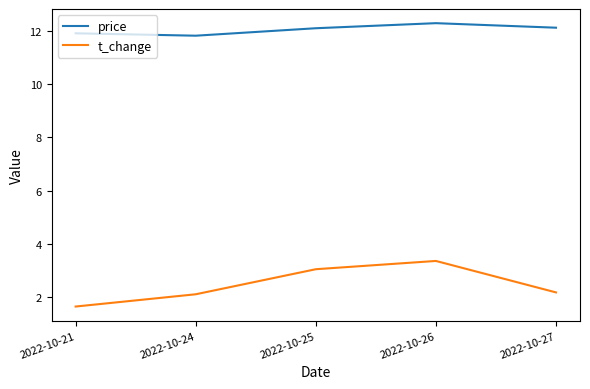

In t_change, how many points are higher than both neighbors (excluding endpoints)?

1